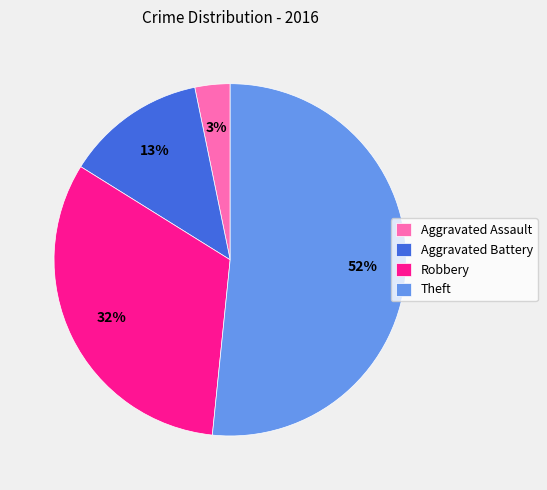

True or false: Robbery accounts for 39% of the total.

False